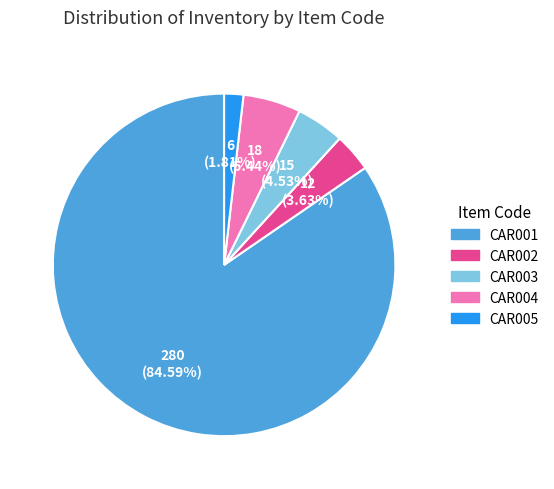

What percentage is the CAR005 slice, to the nearest percent?

2%